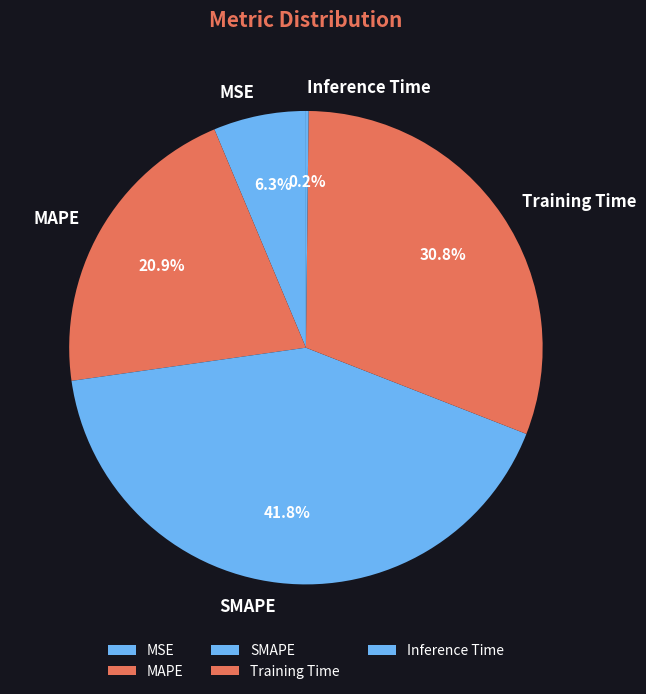

Between SMAPE and MAPE, which is larger?

SMAPE